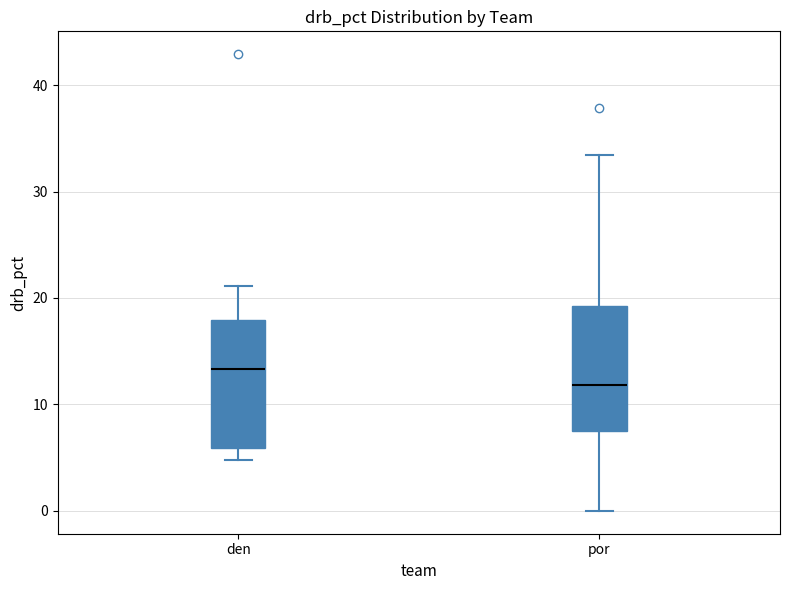

Reading left to right, read every box against the y-axis: the position of its median line, the range the box covers, and the ends of its whiskers. The values are not printed on the chart, so give them approximately, as read against the axis.

den: median 13, box 6 to 18, whiskers 5 to 21
por: median 12, box 8 to 19, whiskers 0 to 33